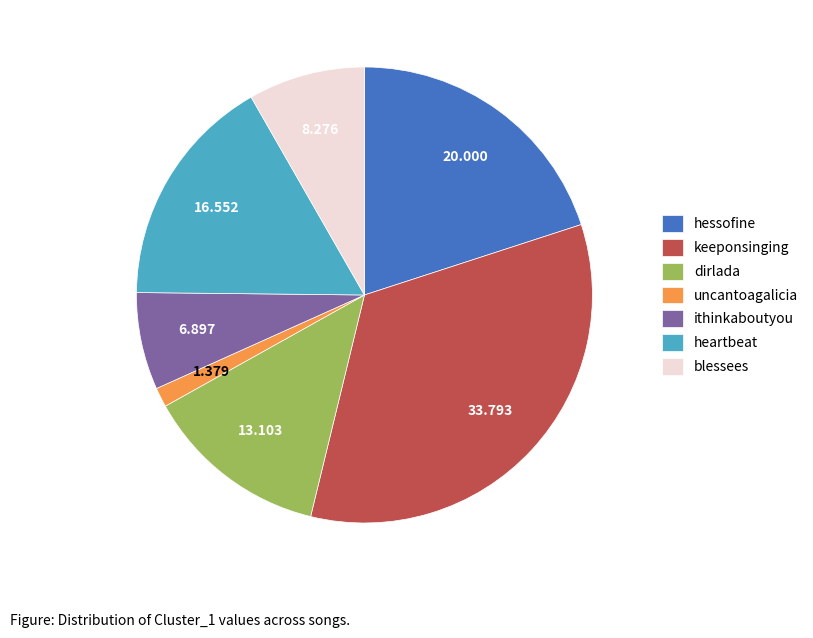

Between heartbeat and hessofine, which is larger?

hessofine